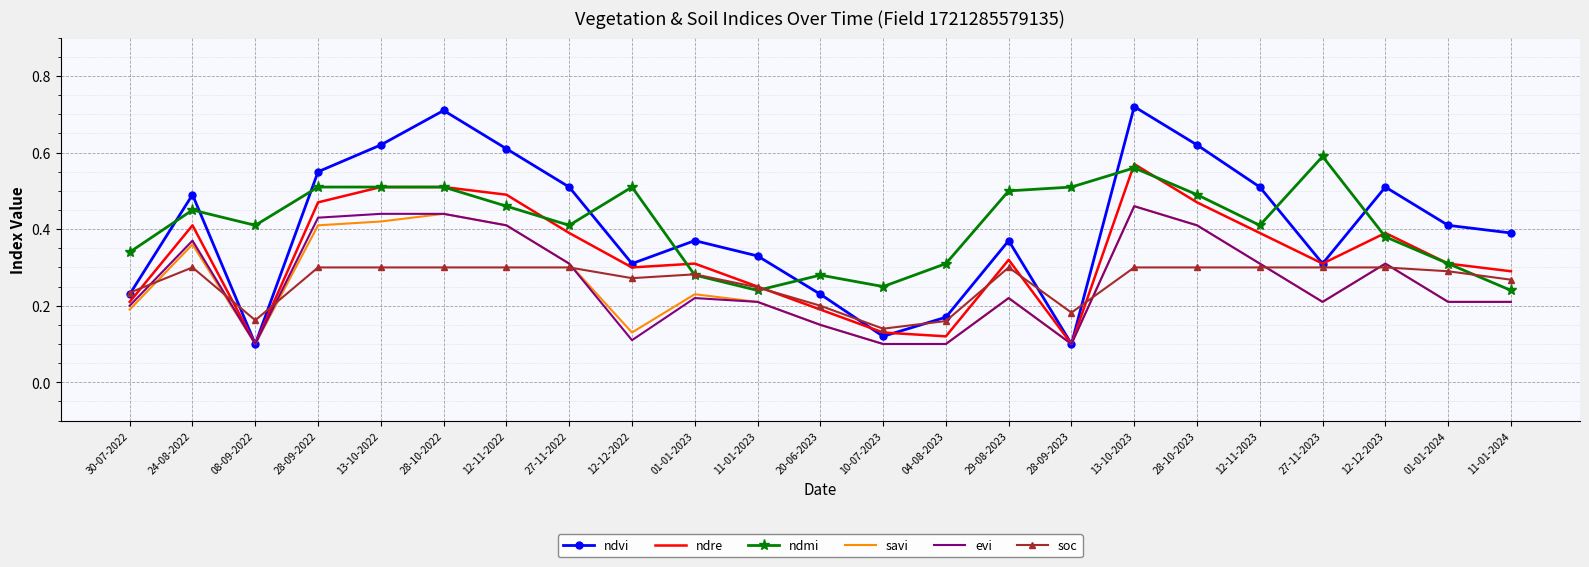

Where do soc and evi first cross each other?

30-07-2022 and 24-08-2022